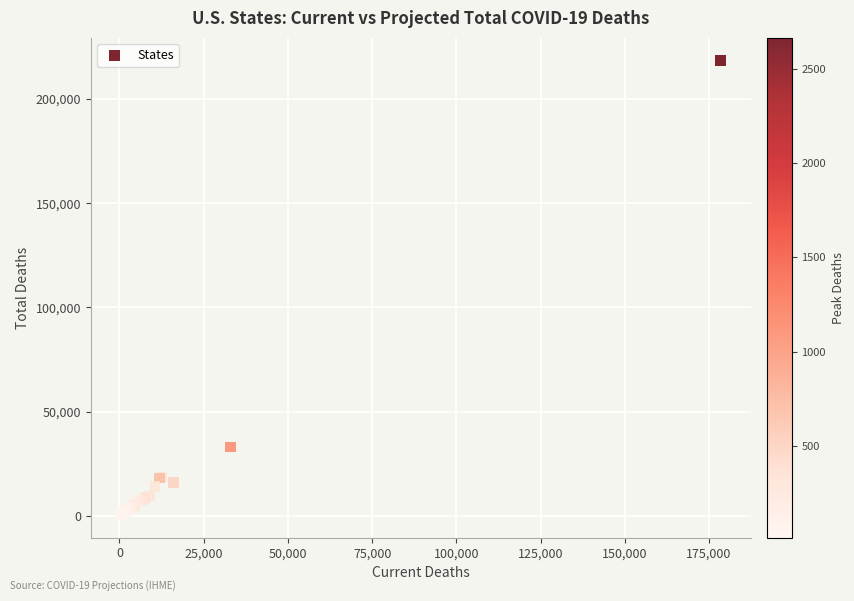

What Y value in the scatter plot is closest to 109483?

33133